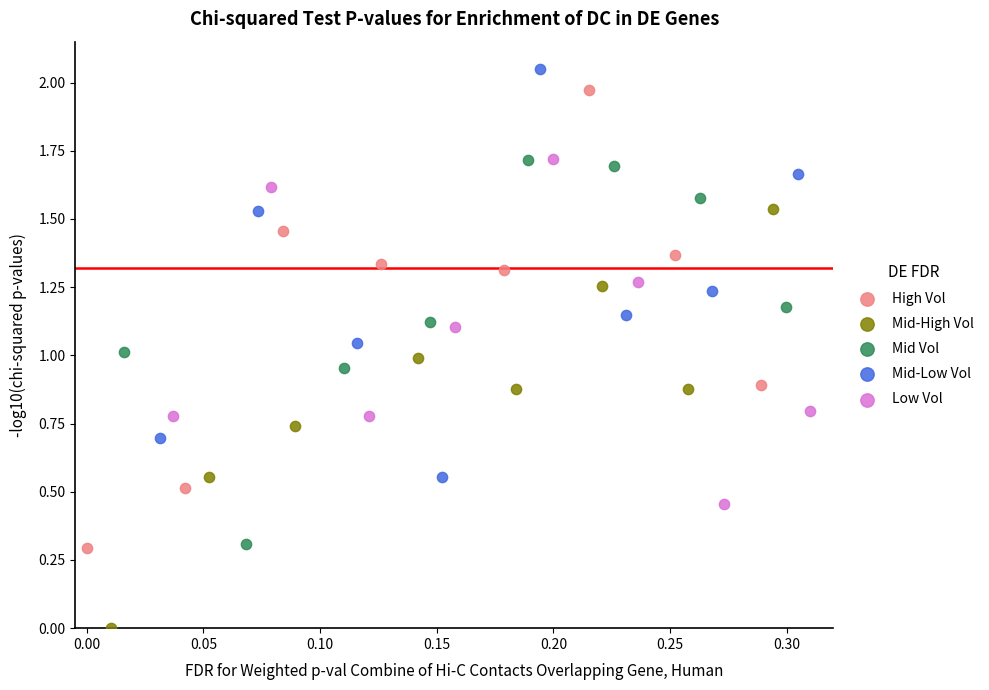

Which series contains the lowest Y value?

Mid-High Vol